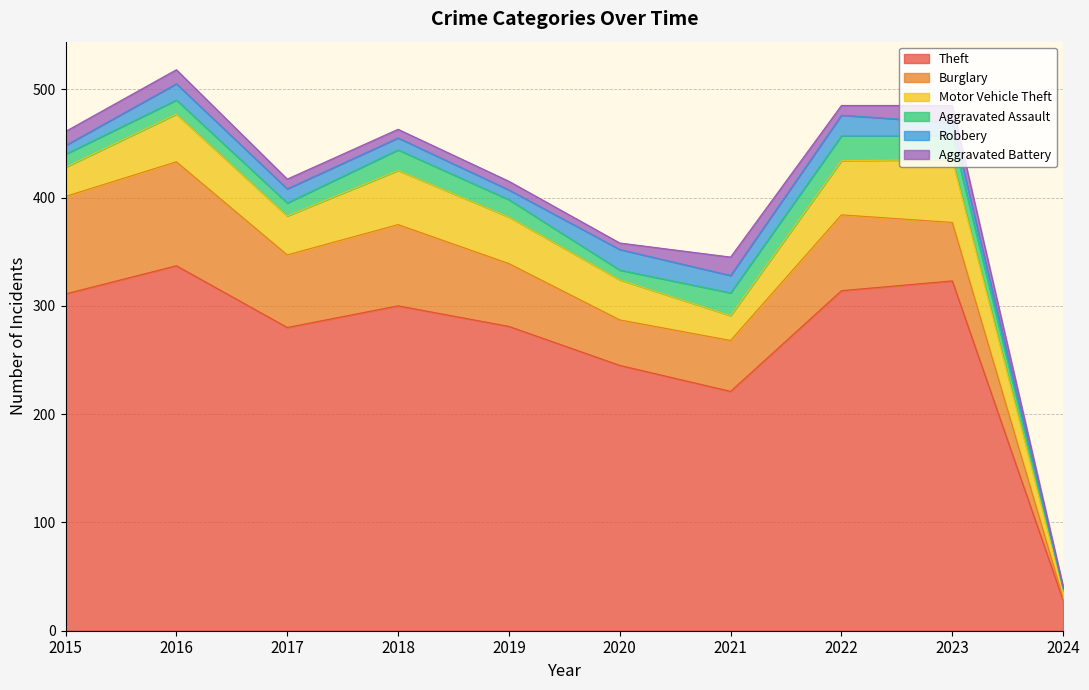

What is the difference between the maximum and minimum values in the Robbery series?

19